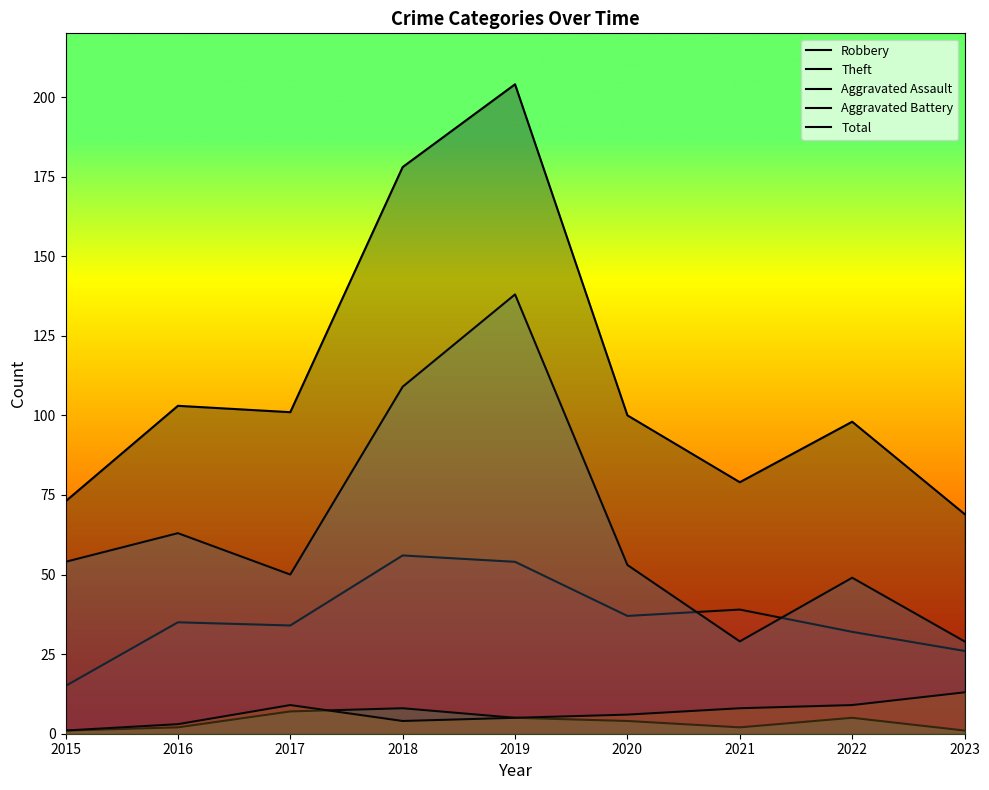

Which has a higher value, 2020 or 2021?

2021